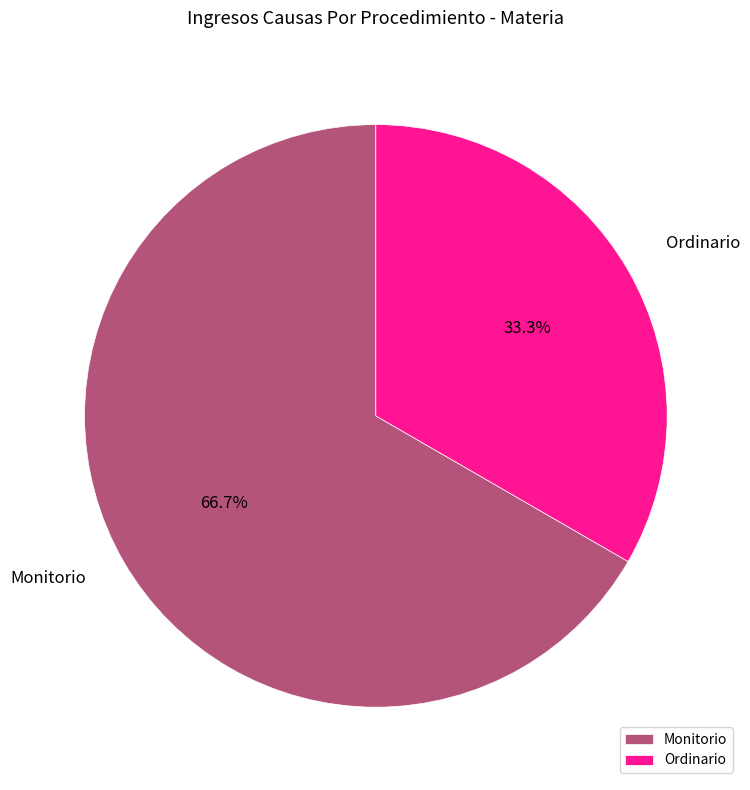

What is the total percentage of Monitorio and Ordinario?

100.0%